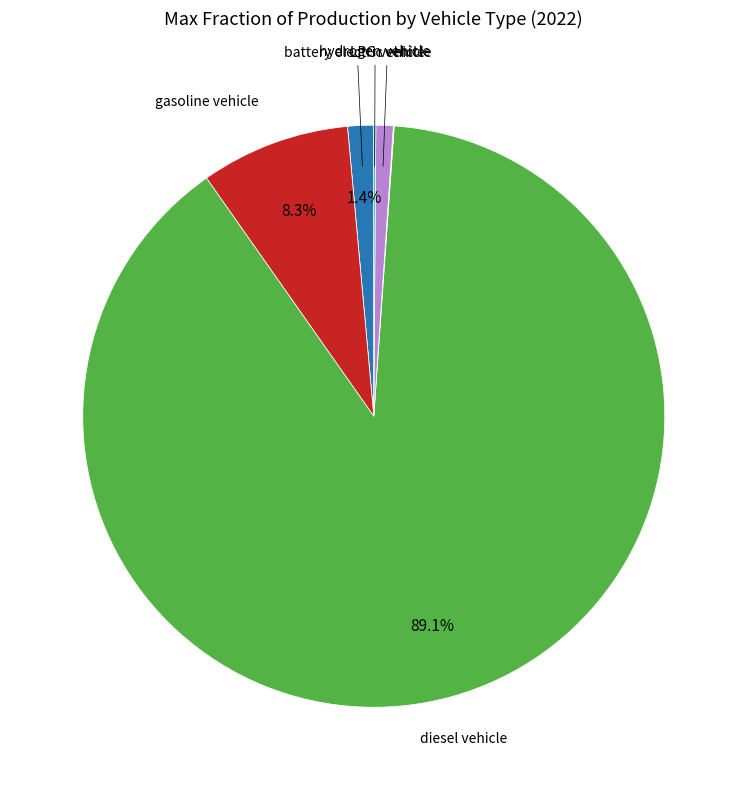

To the nearest percent, what is the average slice percentage?

14%